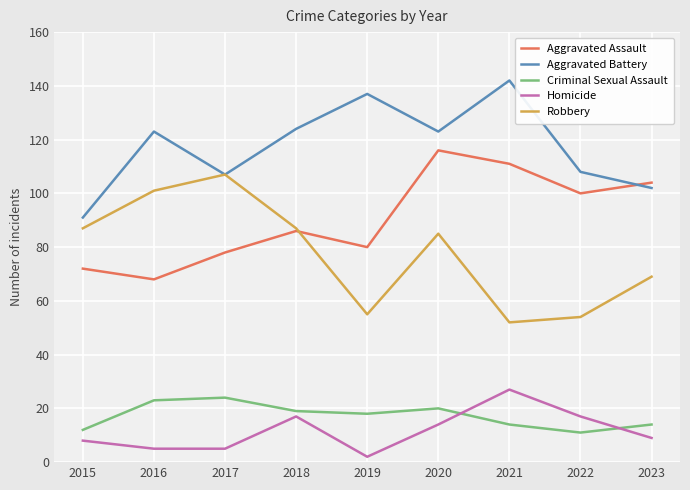

Which series has the largest total across all categories?

Aggravated Battery